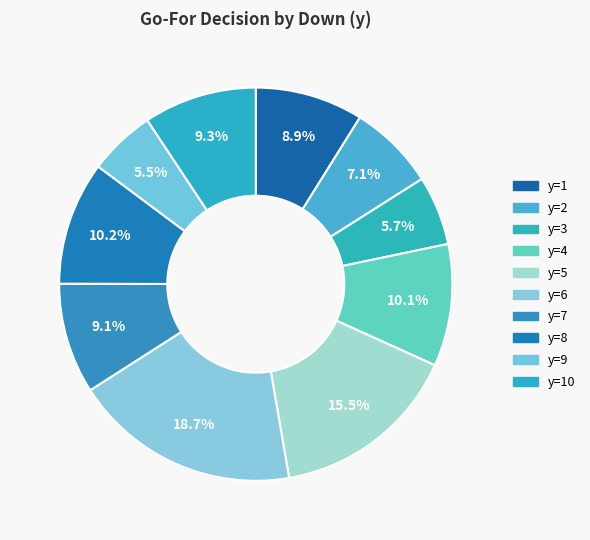

Count the number of slices in the pie.

10